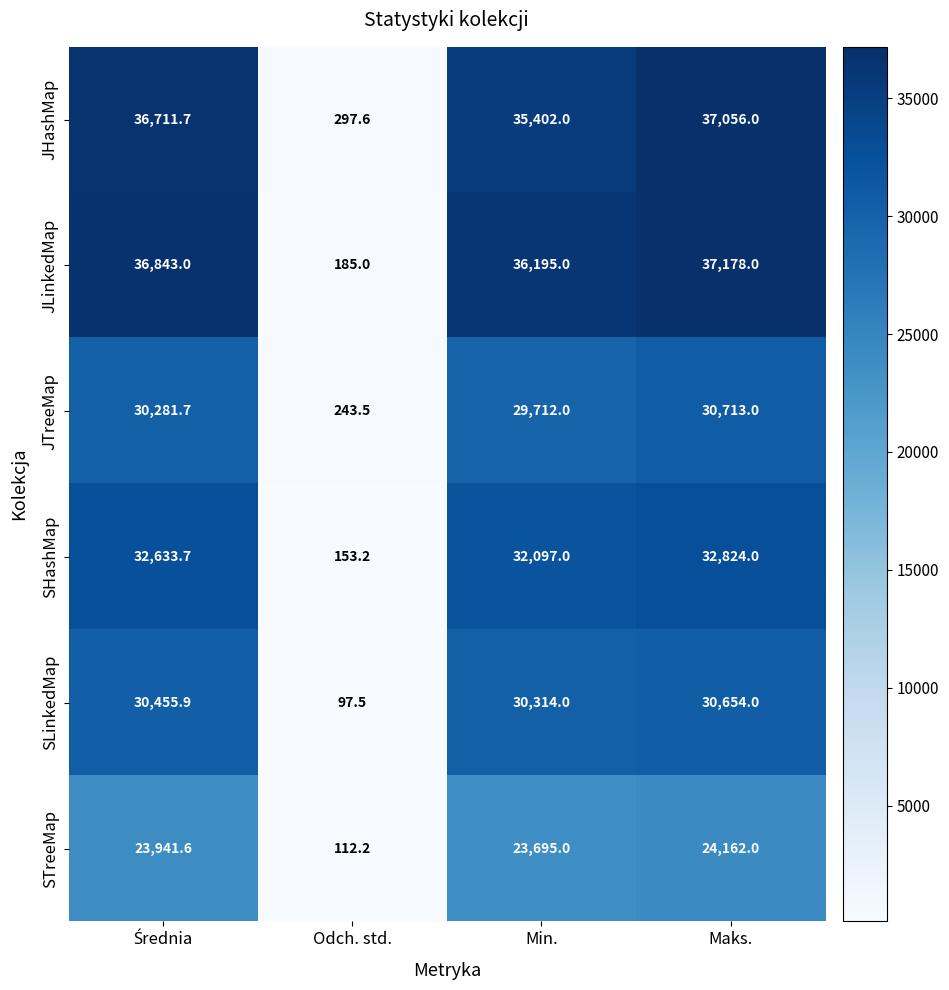

Rank the series at Maks. from lowest to highest value.

STreeMap, SLinkedMap, JTreeMap, SHashMap, JHashMap, JLinkedMap